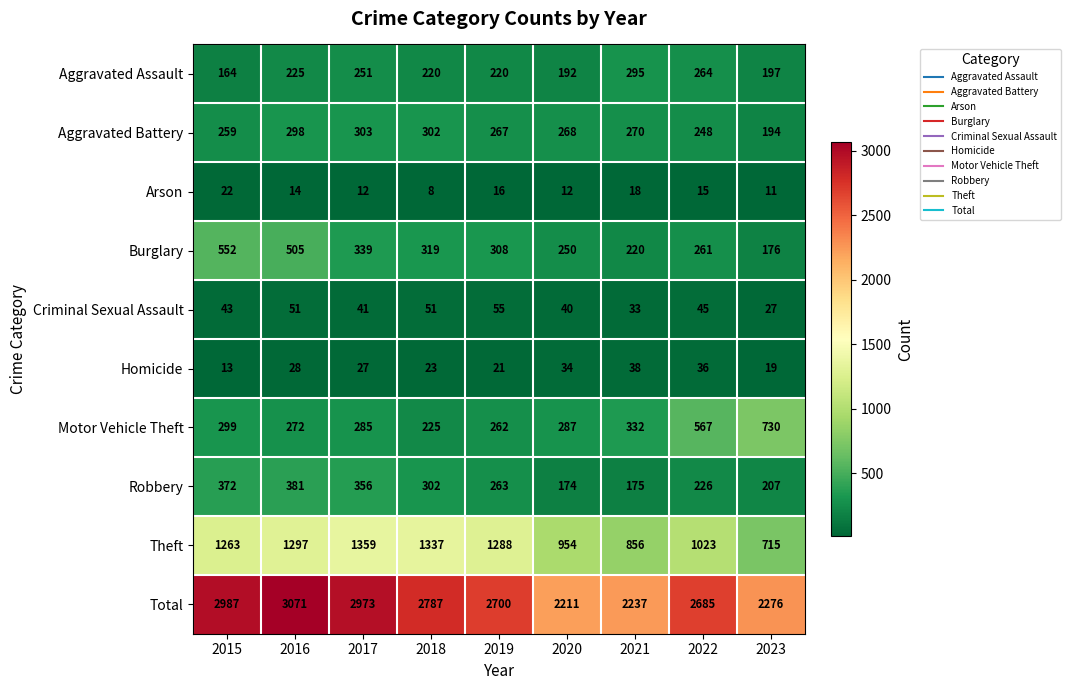

What is the greatest value displayed?

3071